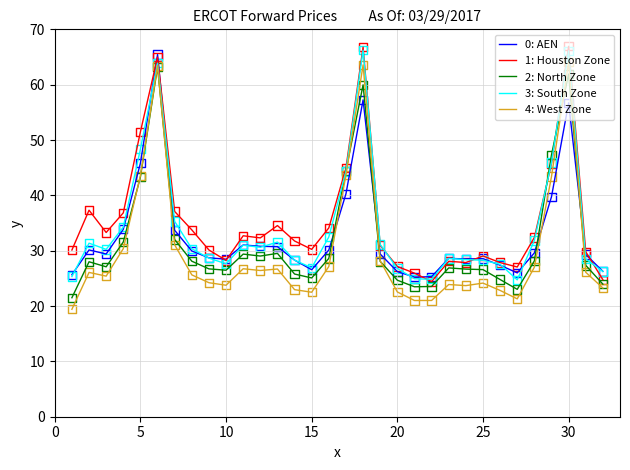

What is the greatest value displayed?

66.9